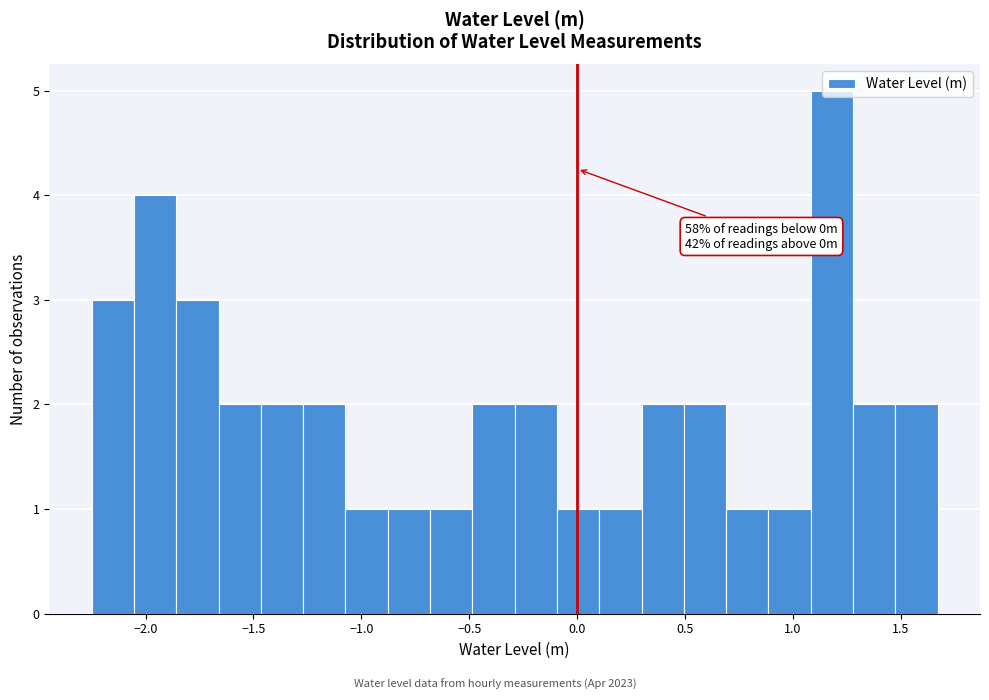

Around what value on the x-axis is the tallest bar? Give the approximate position of its centre, as read against the axis.

1.20